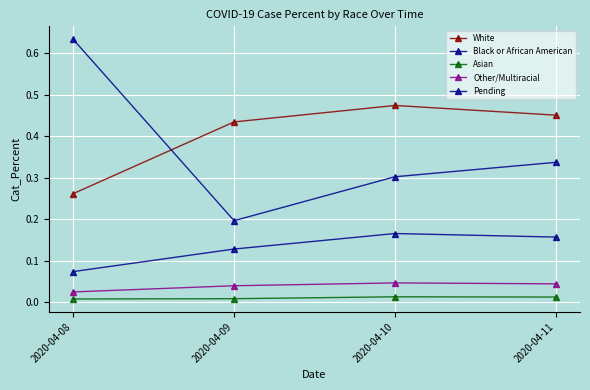

The Pending series shows 0.3 at 2020-04-08. True or false?

False